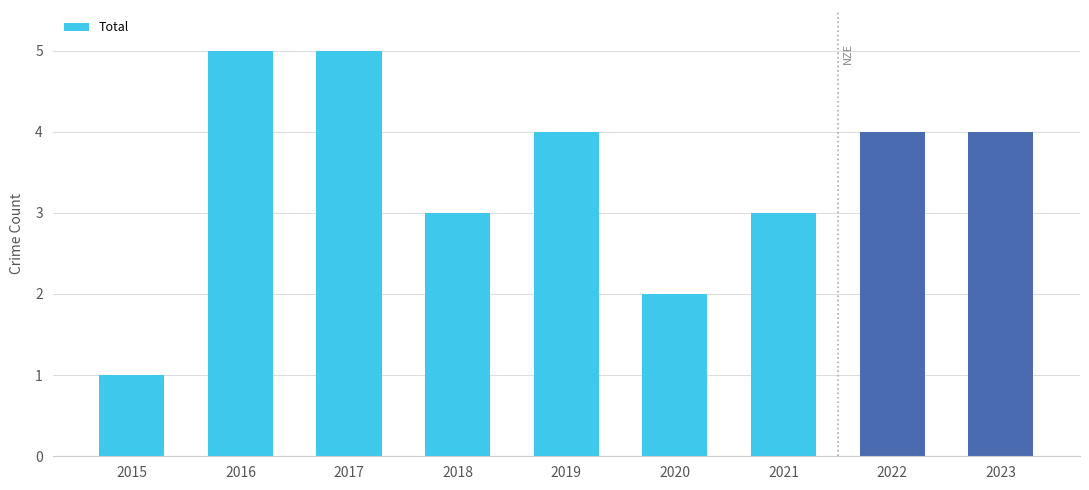

What is the difference between the values at 2022 and 2017?

1